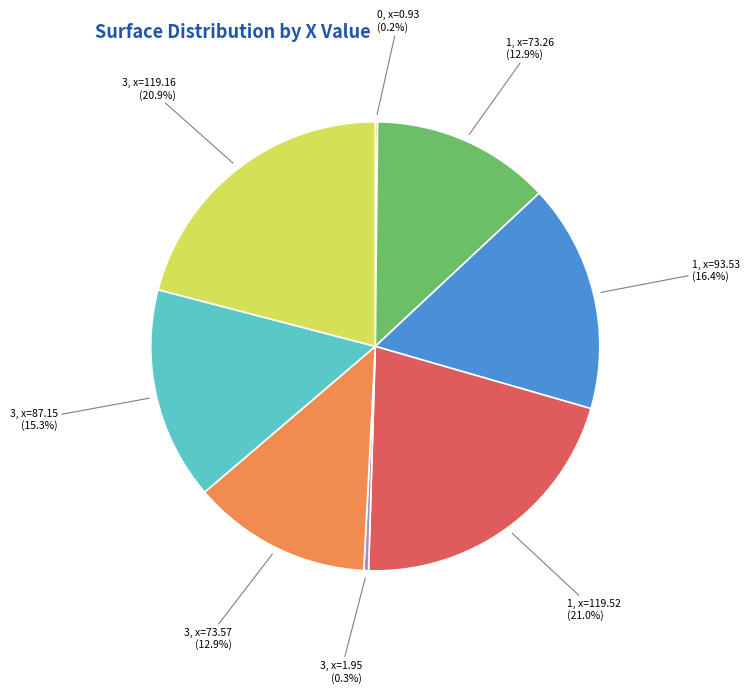

Which has a higher value, 1, x=73.26 or 1, x=119.52?

1, x=119.52